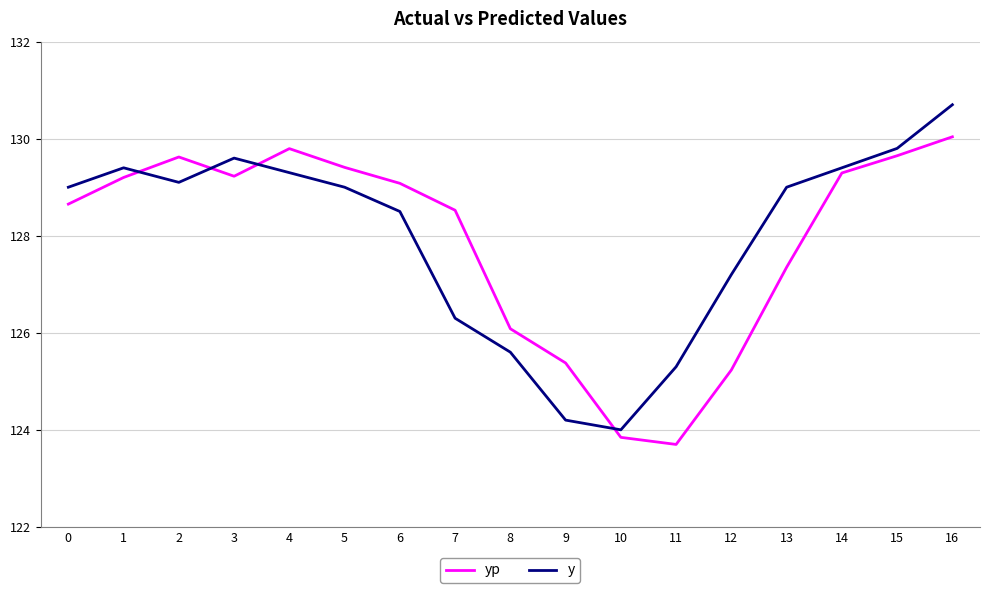

Rank the series at 0 from highest to lowest value.

y, yp